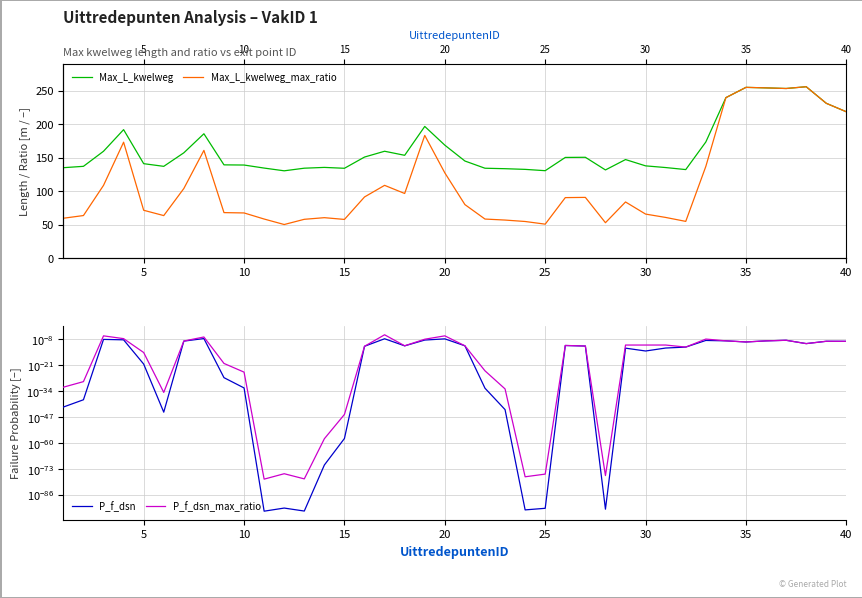

How many values in the Max_L_kwelweg series exceed 147?

20